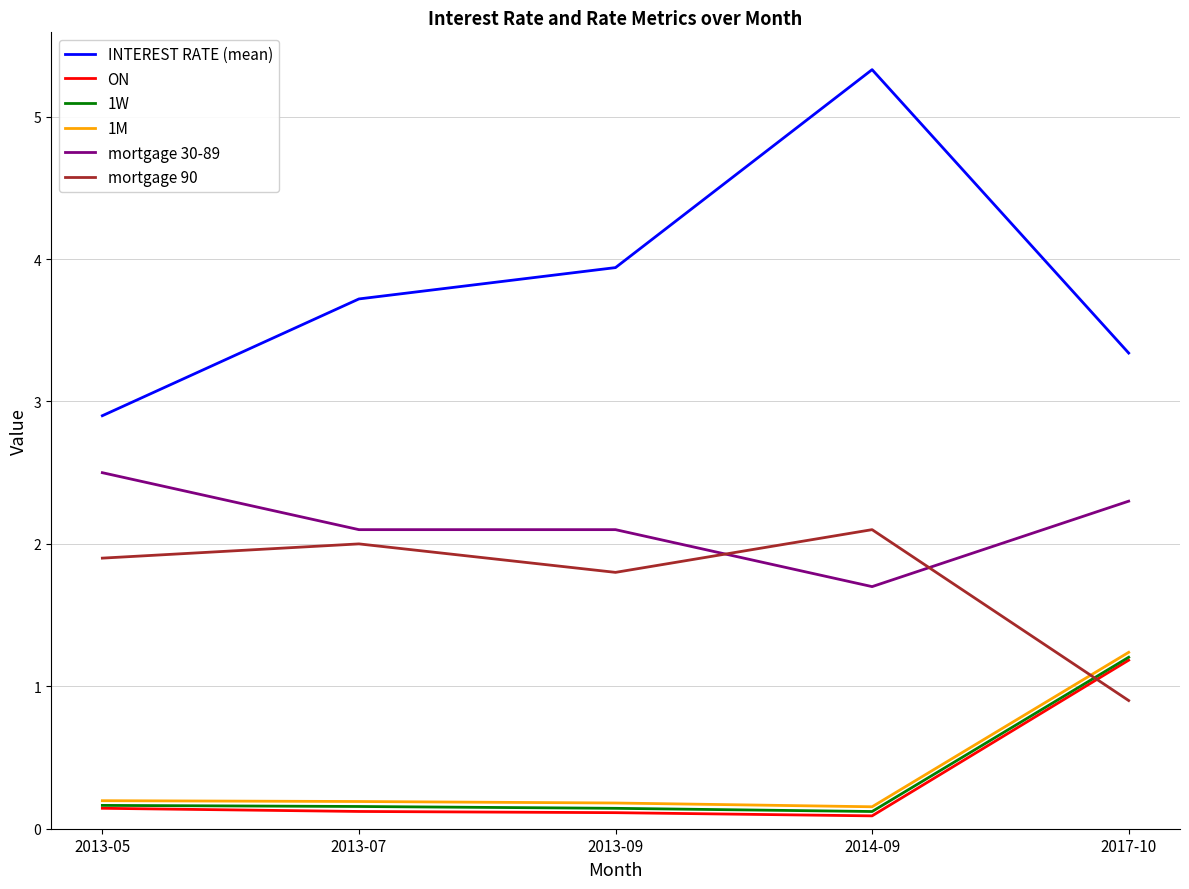

The value of 1W at 2013-07 is 0.2. True or false?

True